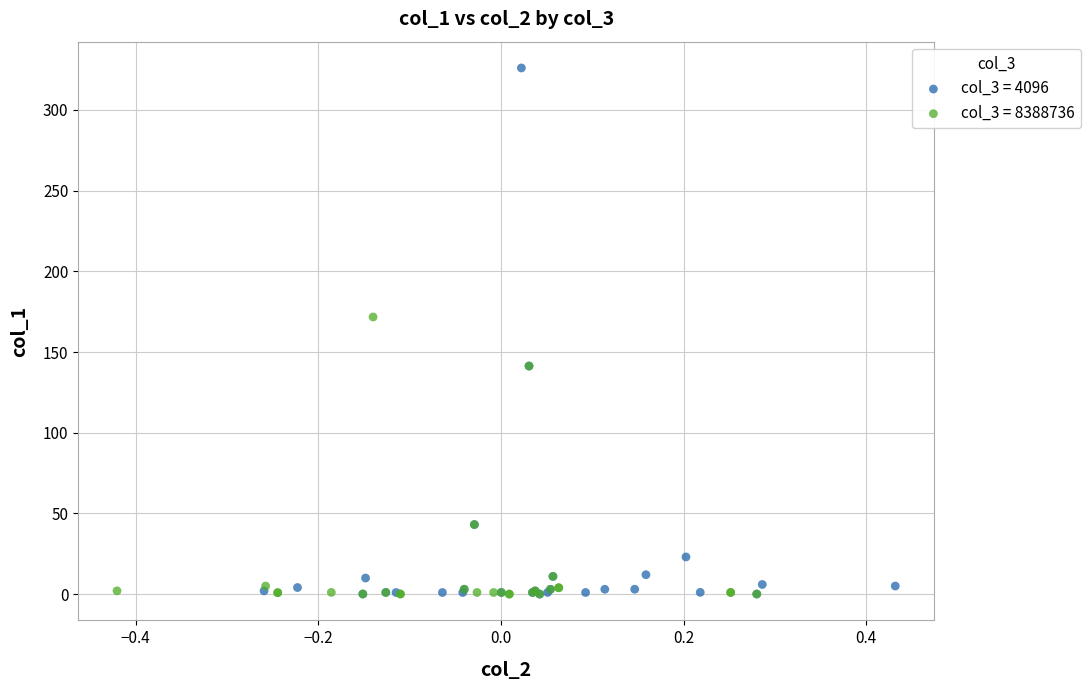

Which series has the largest Y range (max minus min)?

col_3 = 4096